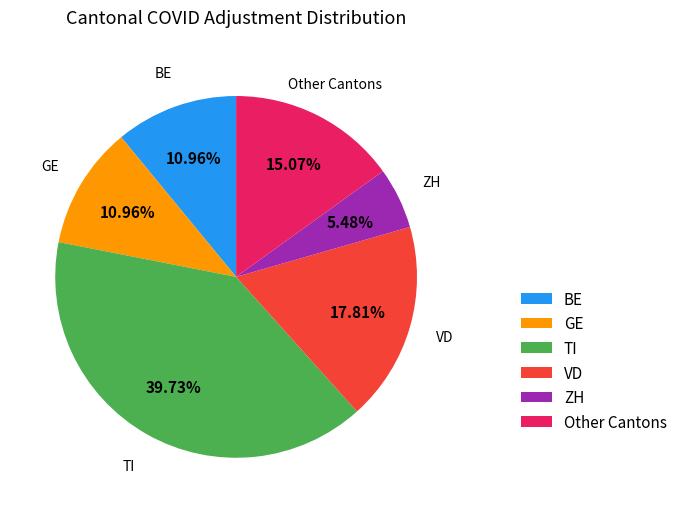

Is the sum of ZH and TI greater than half?

No